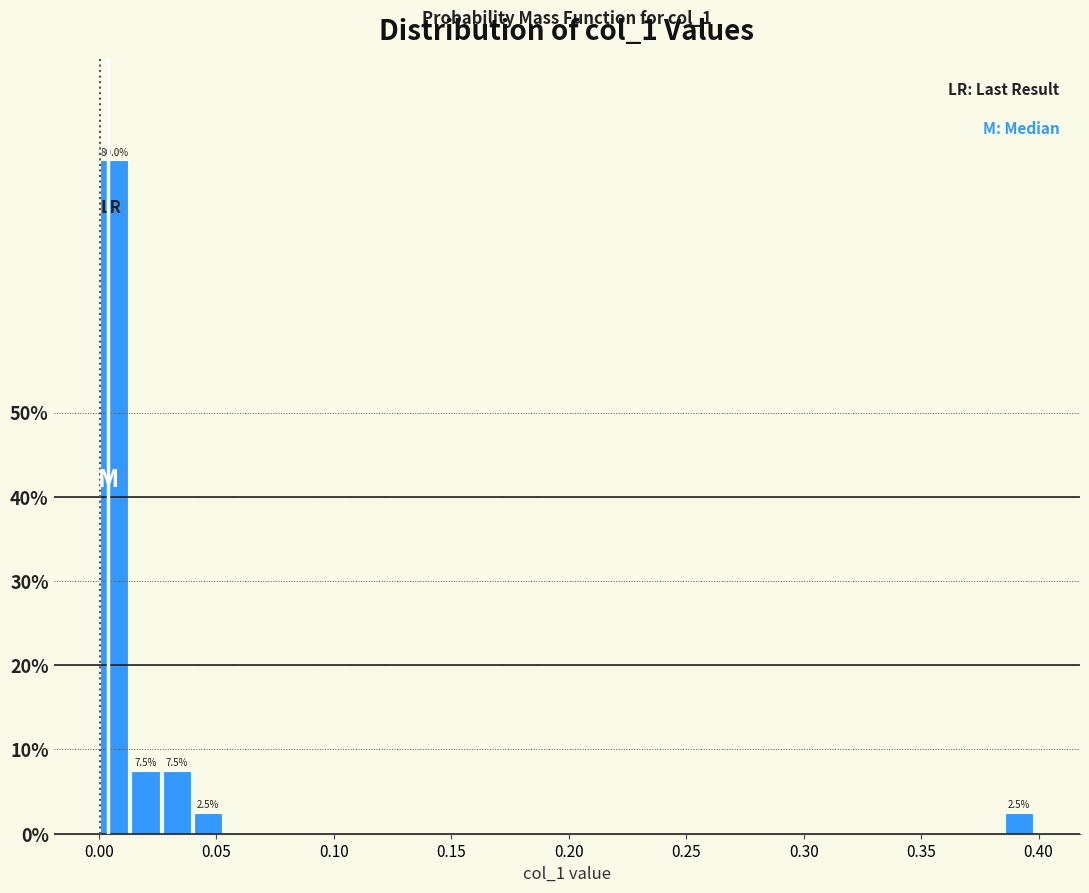

Around what value on the x-axis is the tallest bar? Give the approximate position of its centre, as read against the axis.

0.005